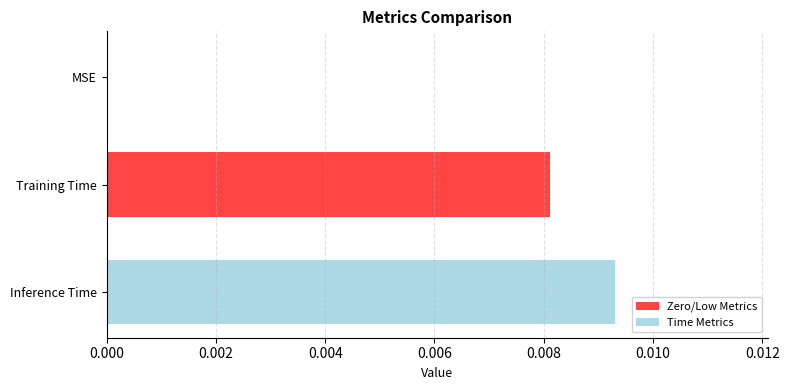

What position from the right is Training Time?

2